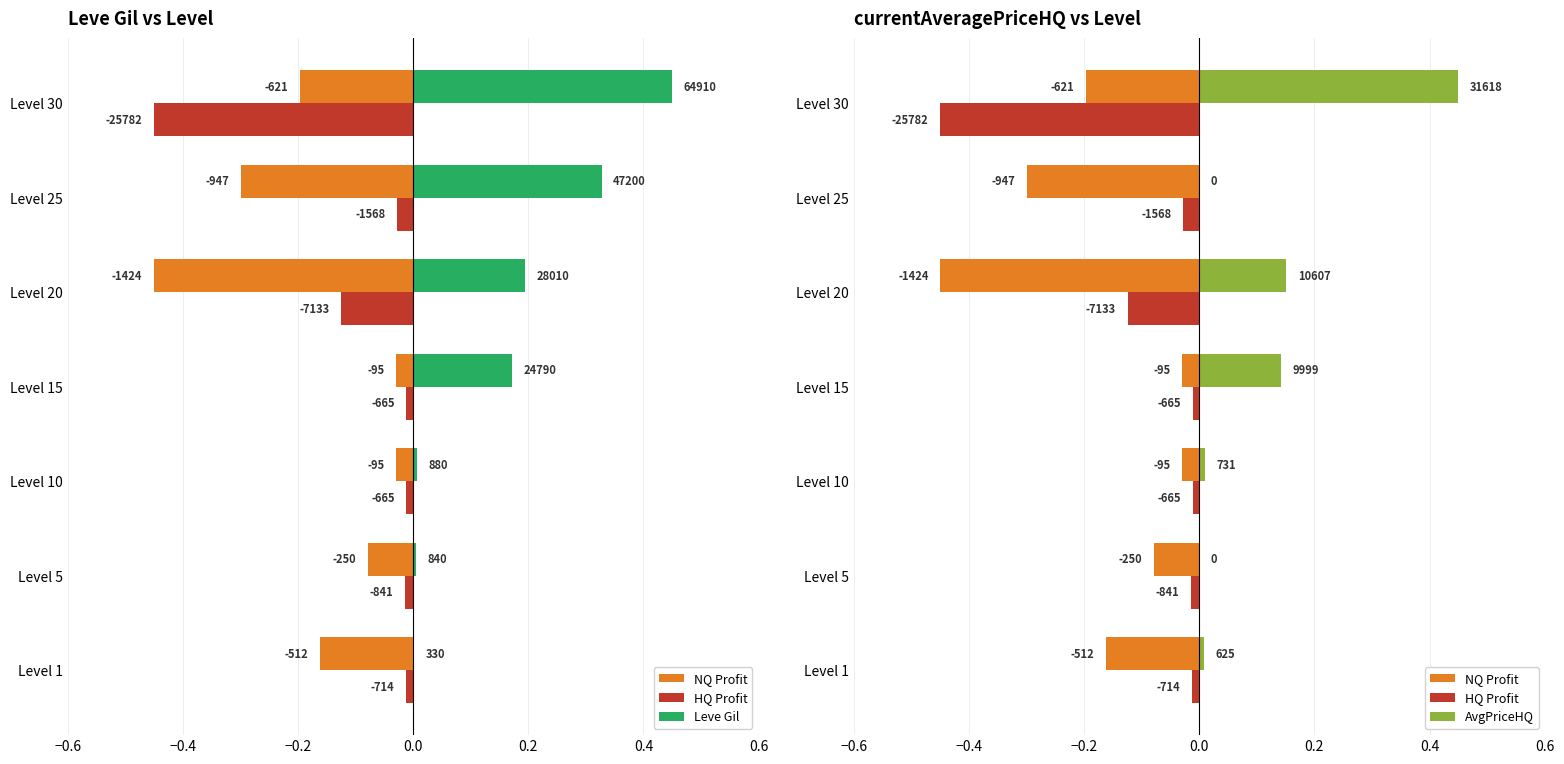

How many values in the AvgPriceHQ series exceed 0?

5